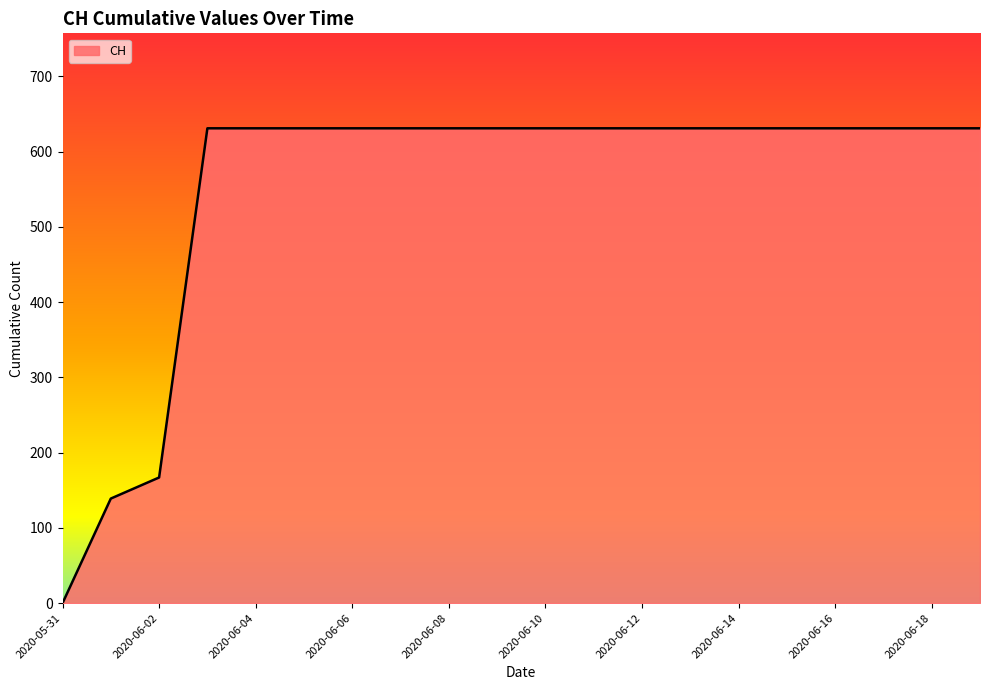

What is the difference between the maximum and minimum values?

631